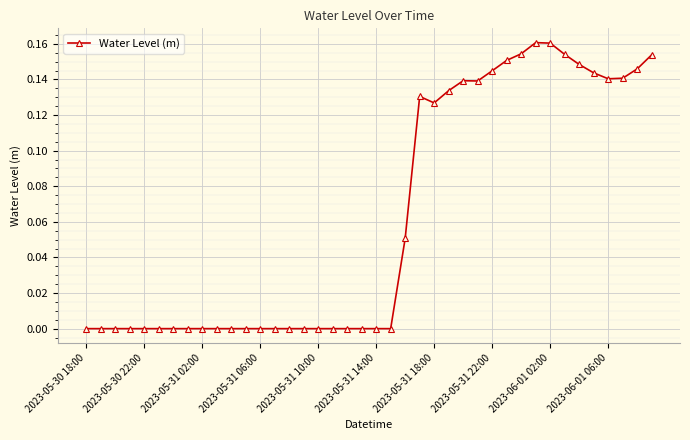

True or false: there are more than 1 points higher than both neighbors.

True